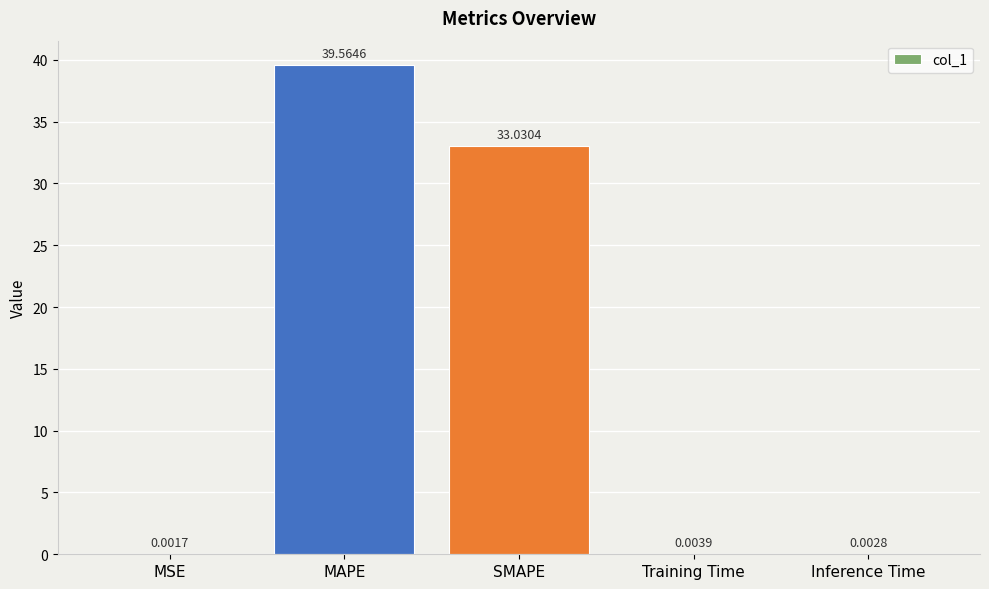

Which has a higher value, Training Time or Inference Time?

Training Time